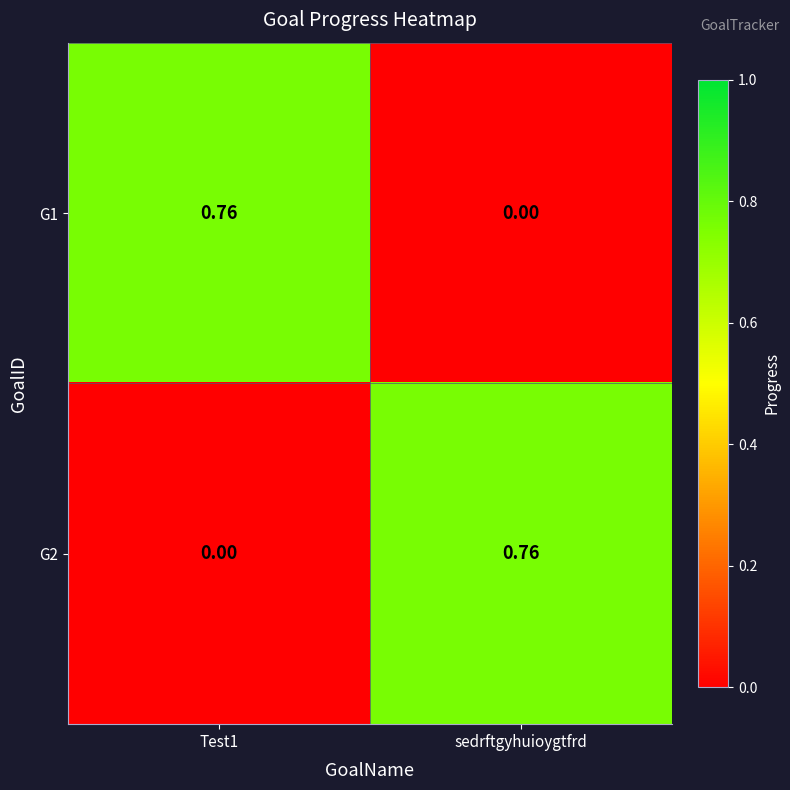

At which label does G2 reach its peak?

sedrftgyhuioygtfrd